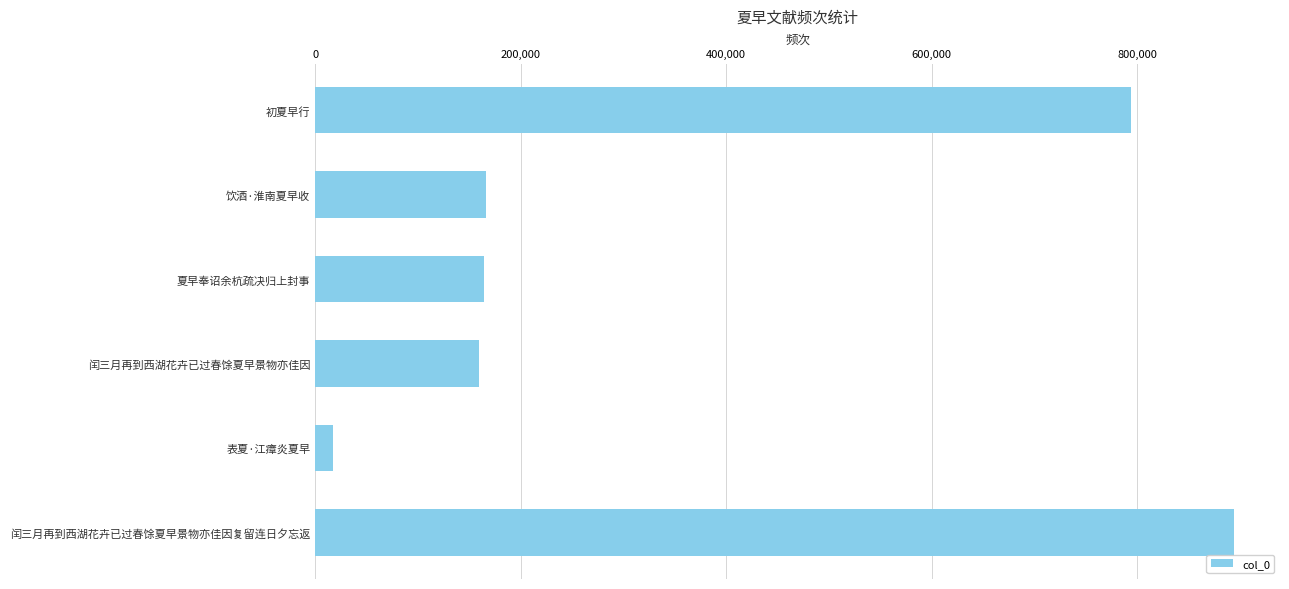

Which category has the lowest value across all series?

表夏·江瘴炎夏早